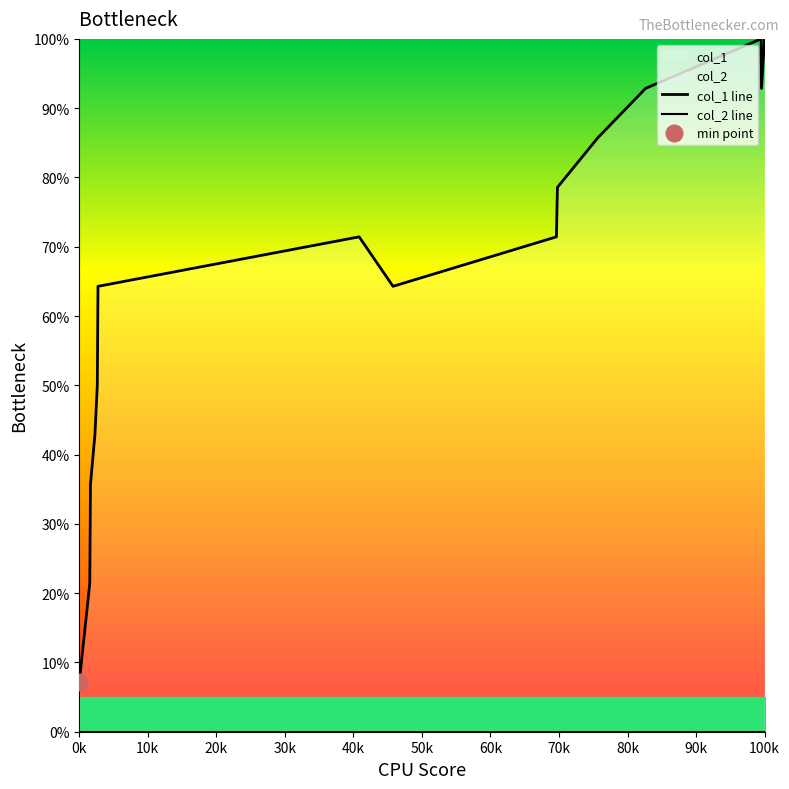

How many values in the col_1 line series are below 71?

8